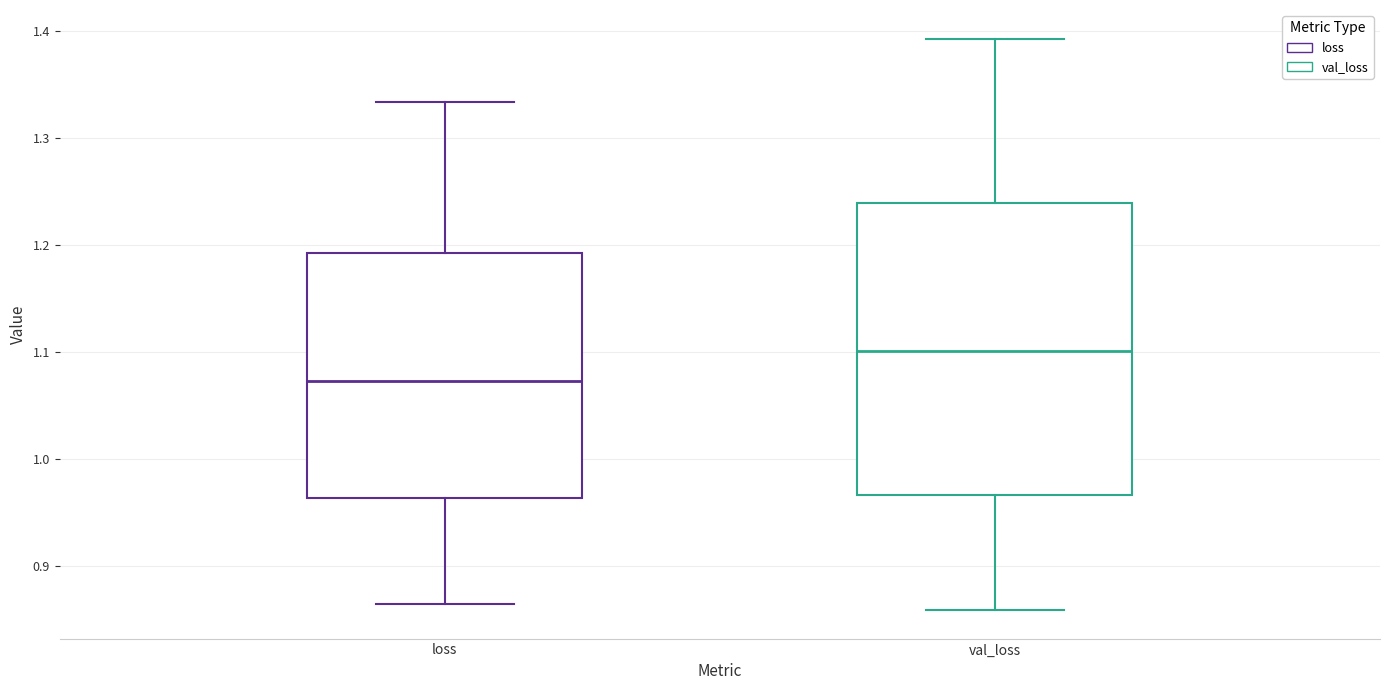

Reading left to right, read every box against the y-axis: the position of its median line, the range the box covers, and the ends of its whiskers. The values are not printed on the chart, so give them approximately, as read against the axis.

loss: median 1.07, box 0.96 to 1.19, whiskers 0.86 to 1.33
val_loss: median 1.10, box 0.97 to 1.24, whiskers 0.86 to 1.39